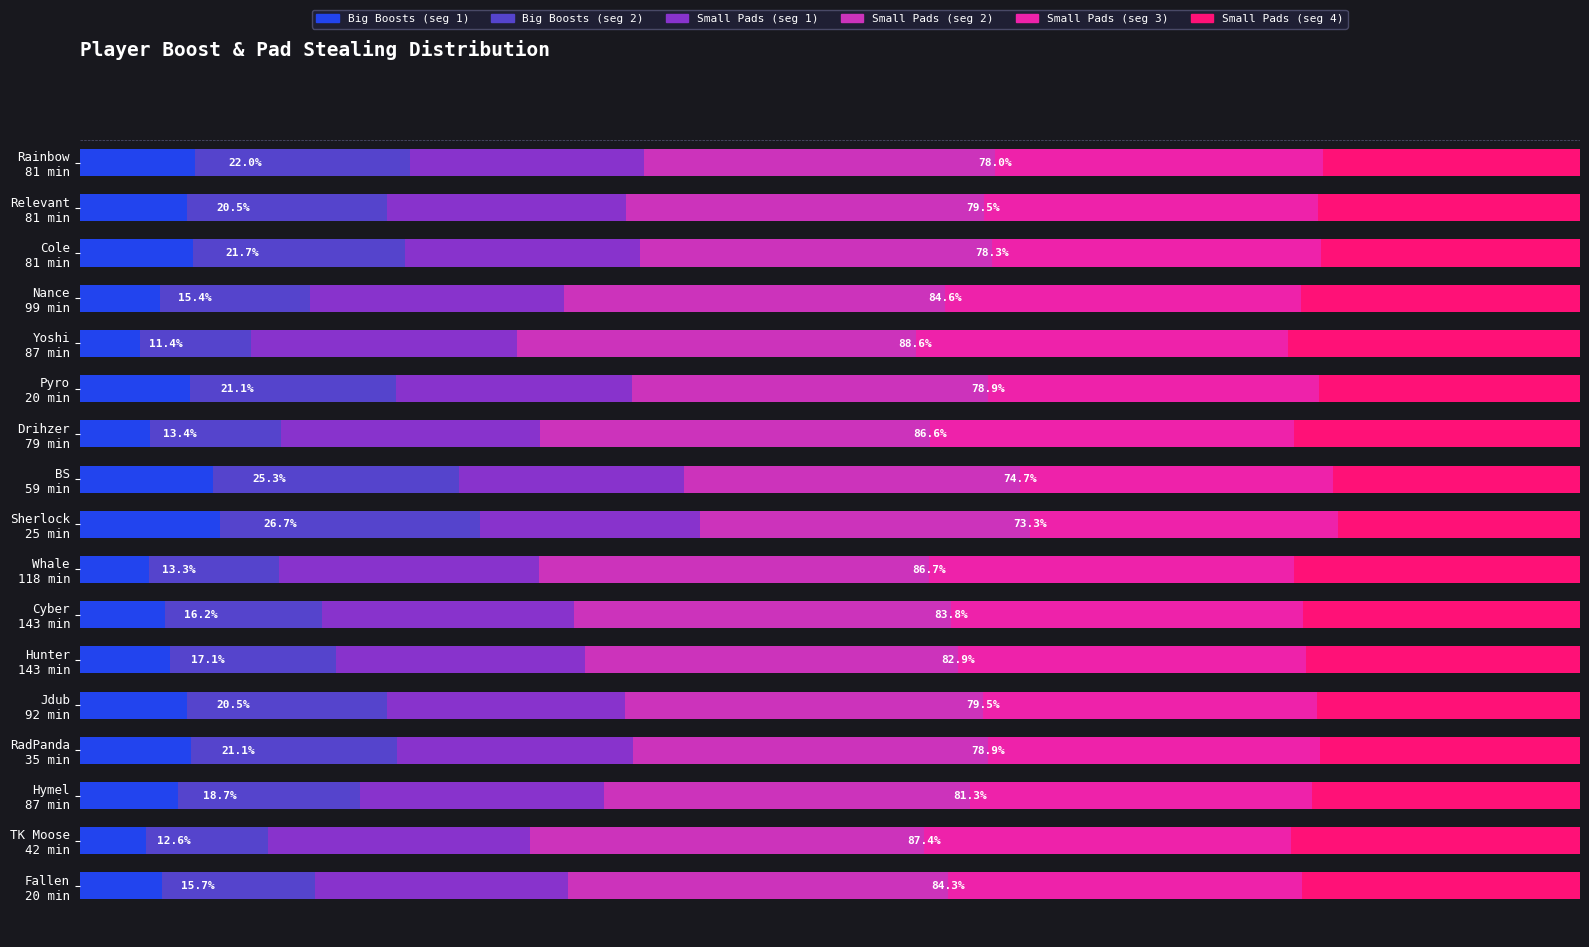

How many data points does each series have?

17